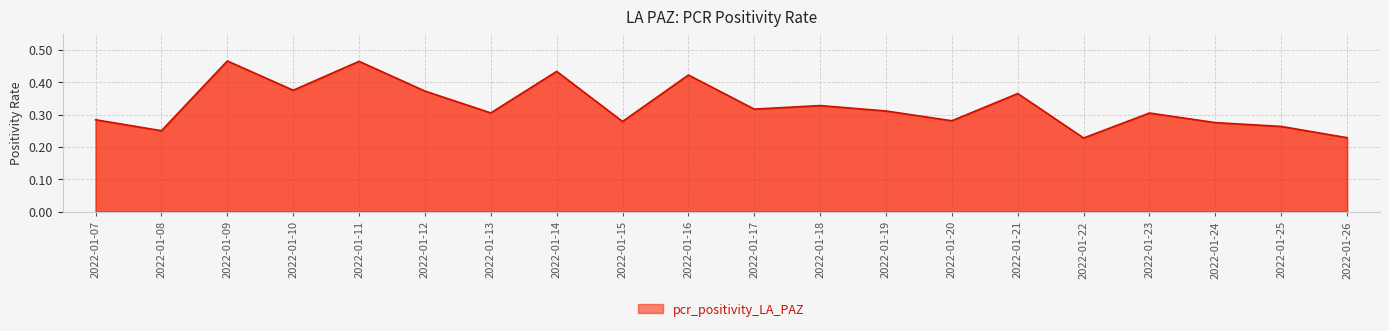

Which has a higher value, 2022-01-23 or 2022-01-15?

2022-01-23